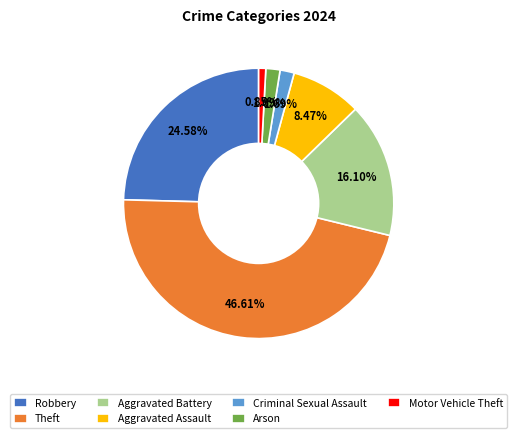

Does any single category account for the majority?

No